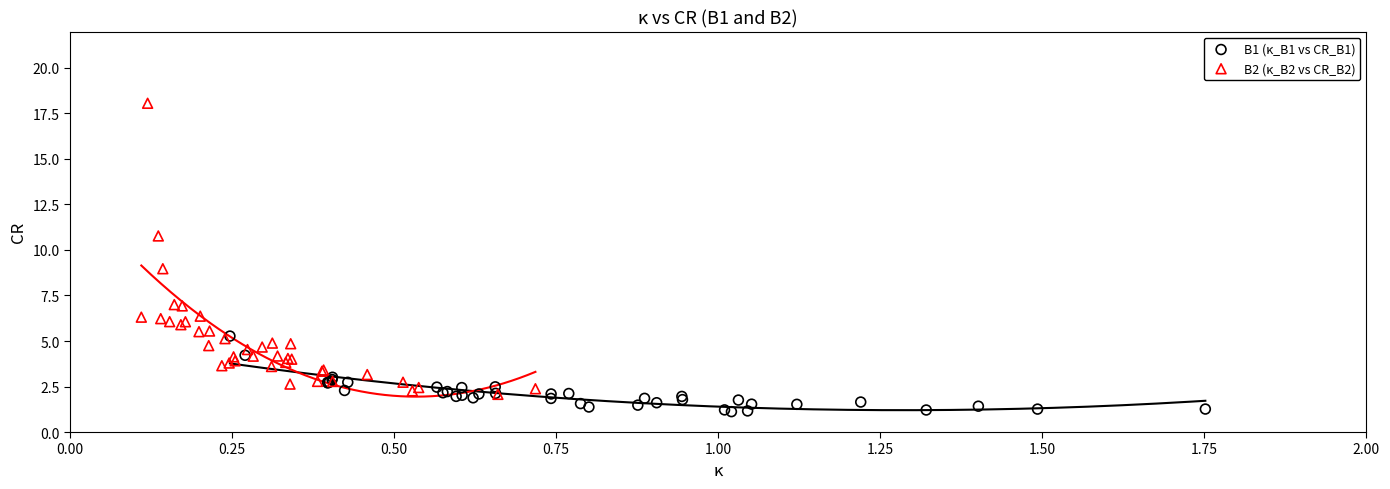

Which series has the widest spread of Y values?

B2 (κ_B2 vs CR_B2)